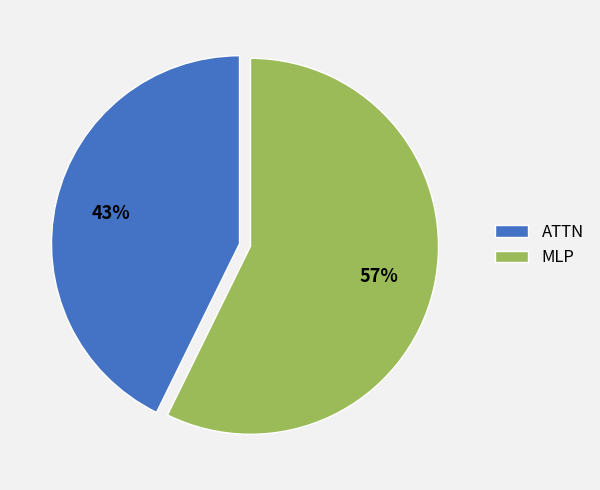

Rank the categories by value from lowest to highest.

ATTN, MLP